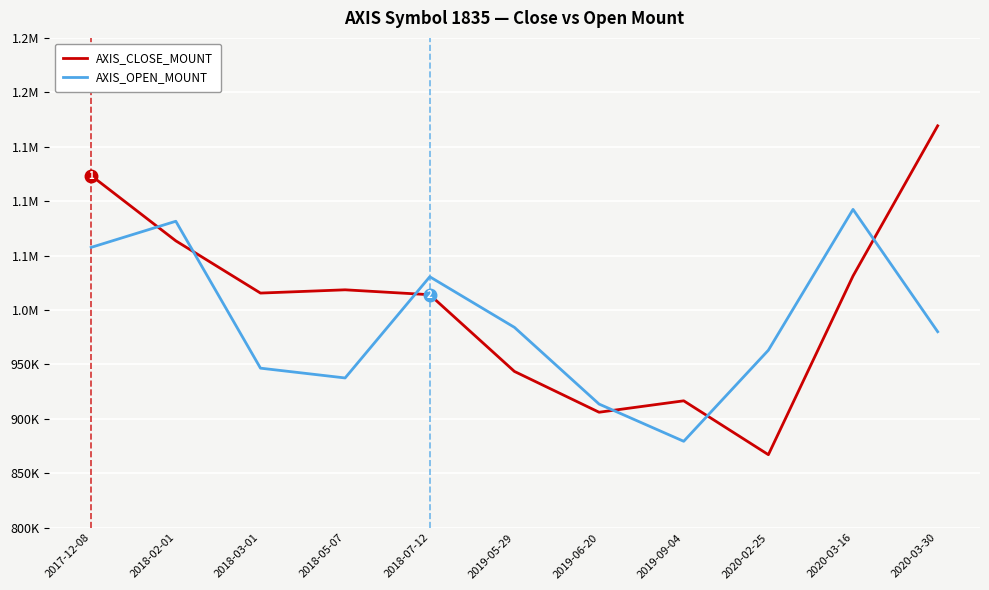

What are all the series names shown in the legend?

AXIS_CLOSE_MOUNT, AXIS_OPEN_MOUNT